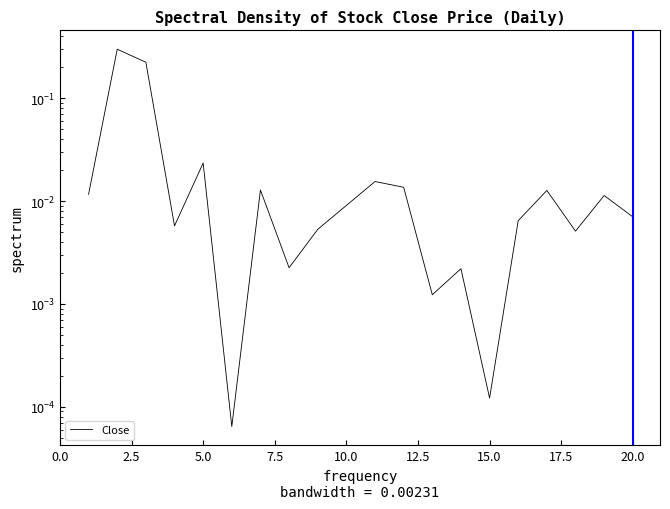

Reading left to right, extract all data points from this chart.

0.0	0.3	0.2	0.0	0.0	0.0	0.0	0.0	0.0	0.0	0.0	0.0	0.0	0.0	0.0	0.0	0.0	0.0	0.0	0.0